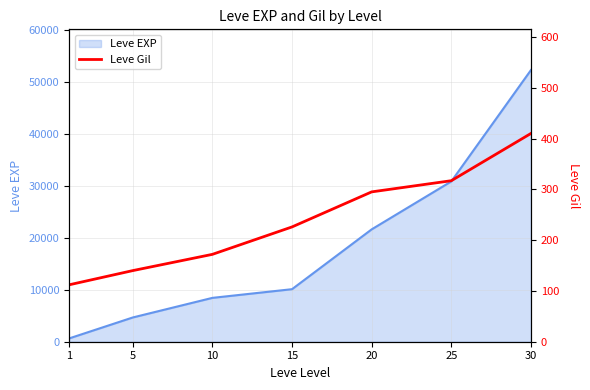

Reading right to left, extract all data points from this chart.

410	317	295	226	172	140	112